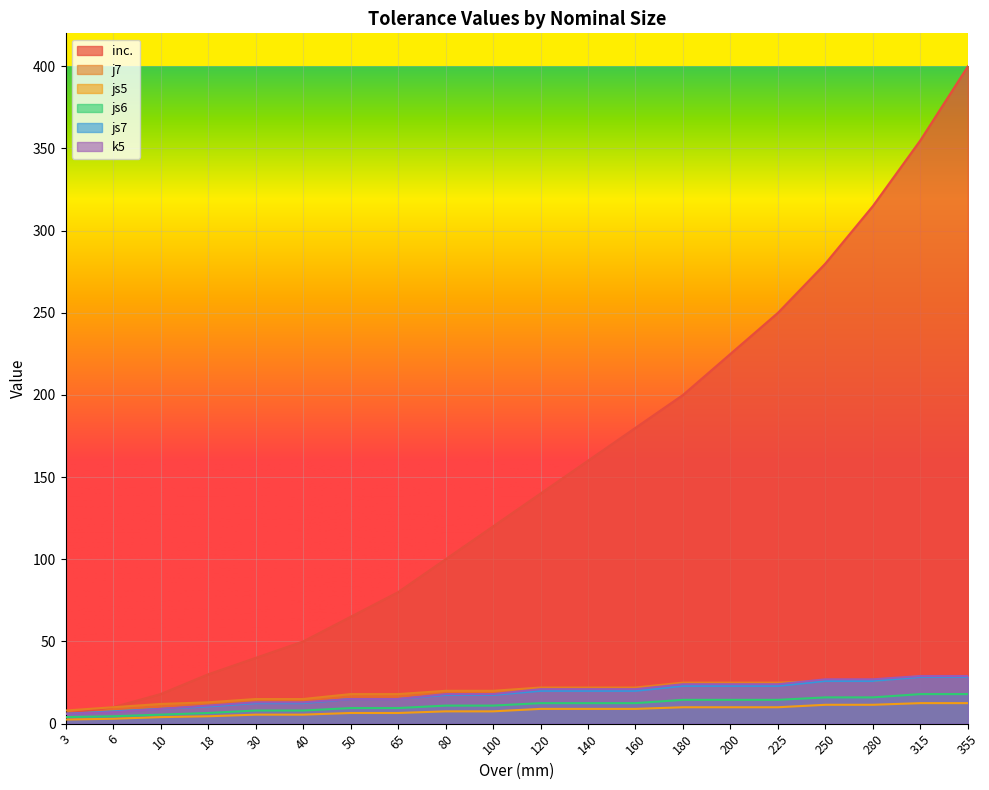

What is the difference between the second highest and minimum values in the js5 series?

10.0